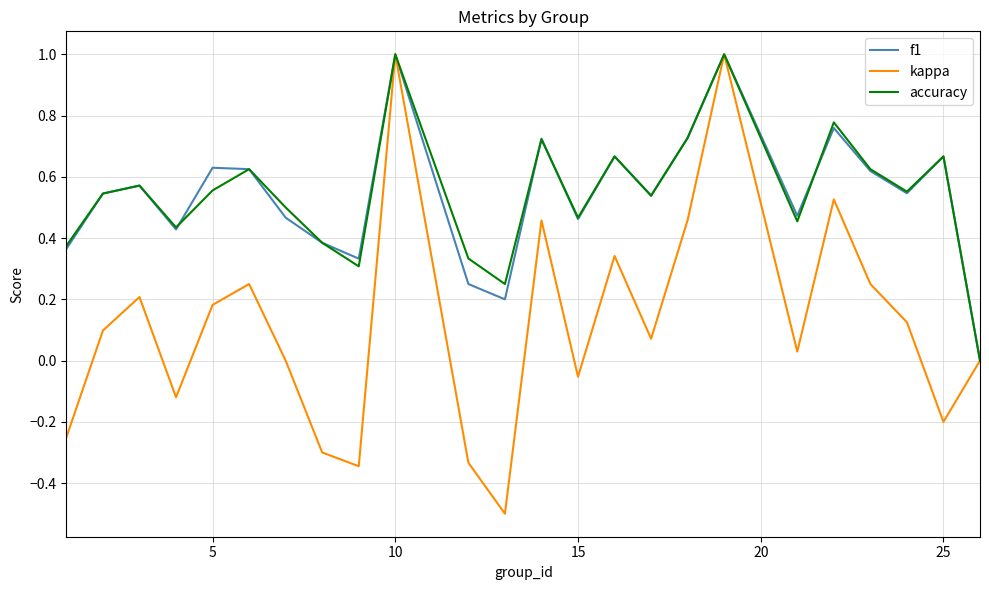

How many lines are shown in the chart?

3